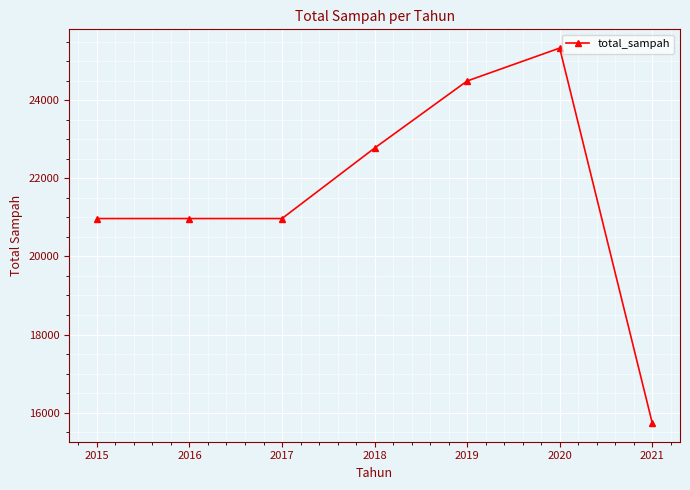

How many series are shown in this chart?

1